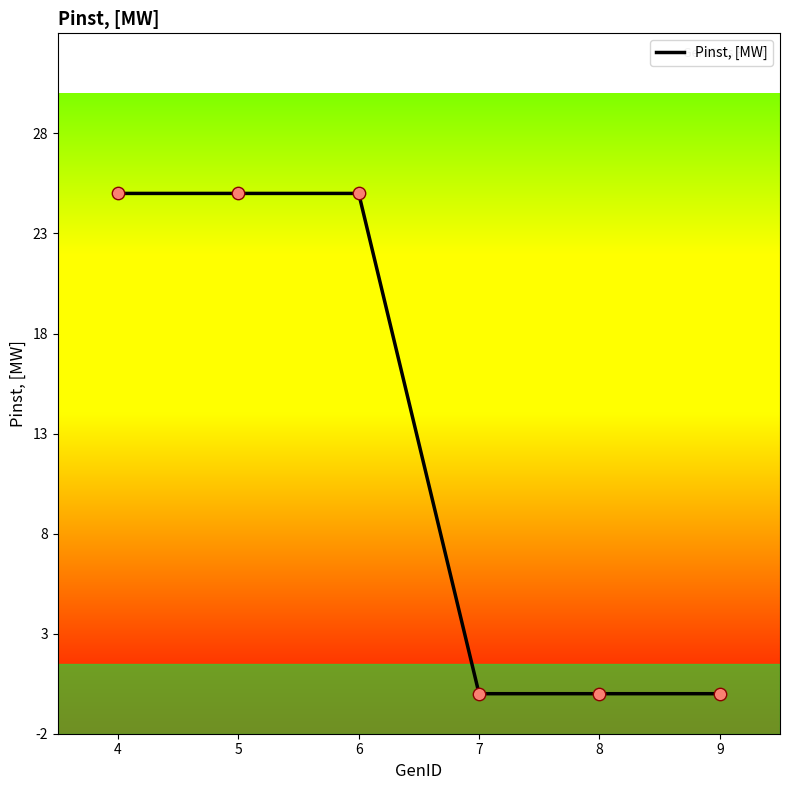

Between 9 and 5, which is larger?

5